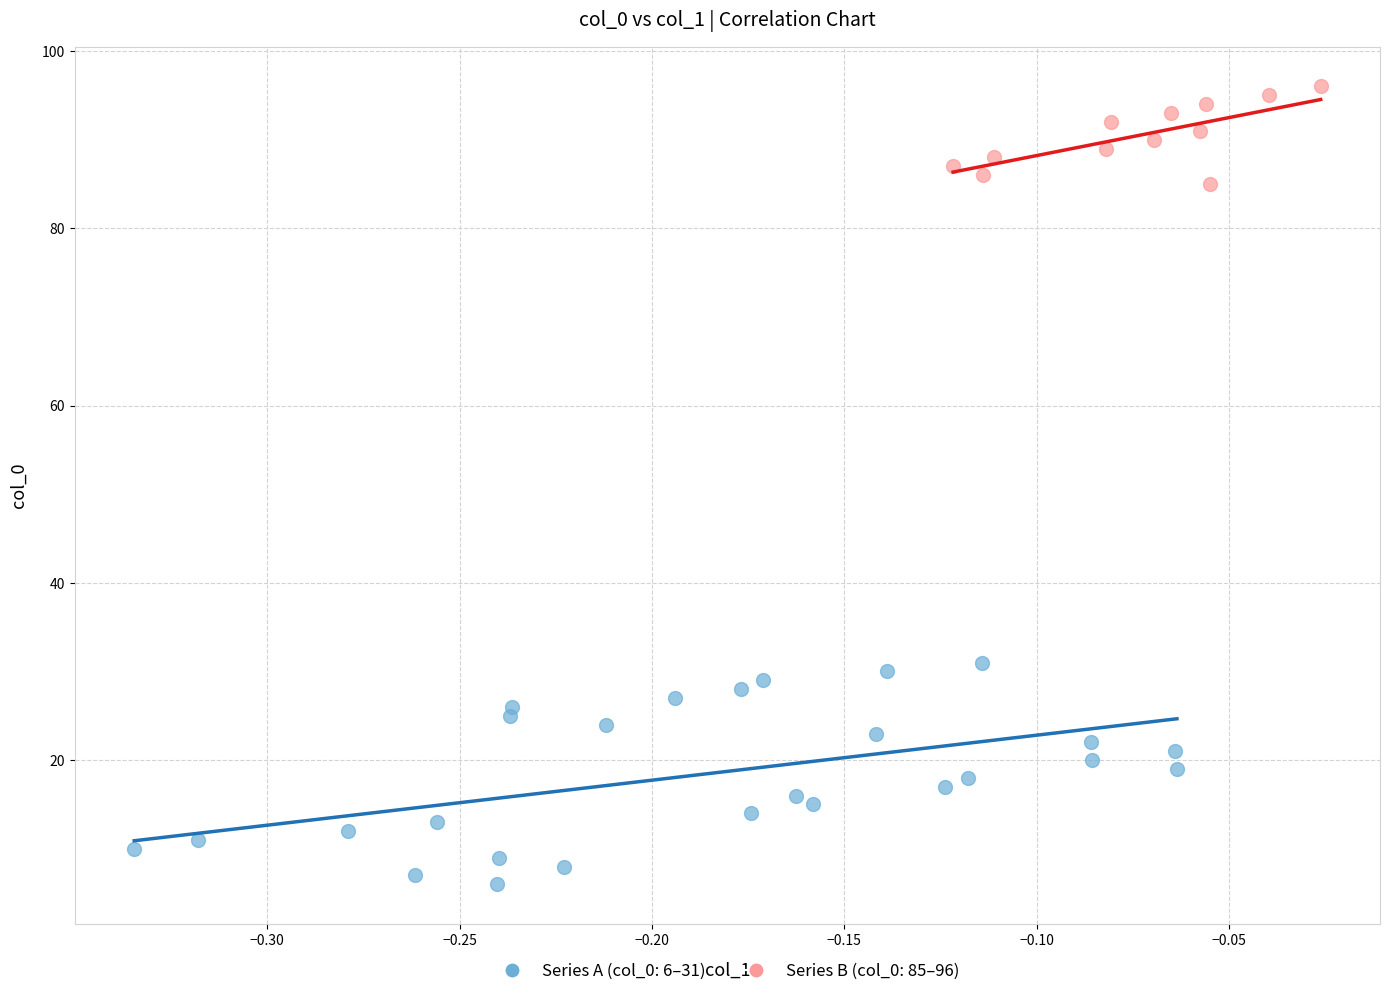

Which series reaches the maximum Y coordinate?

Series B (col_0: 85–96)